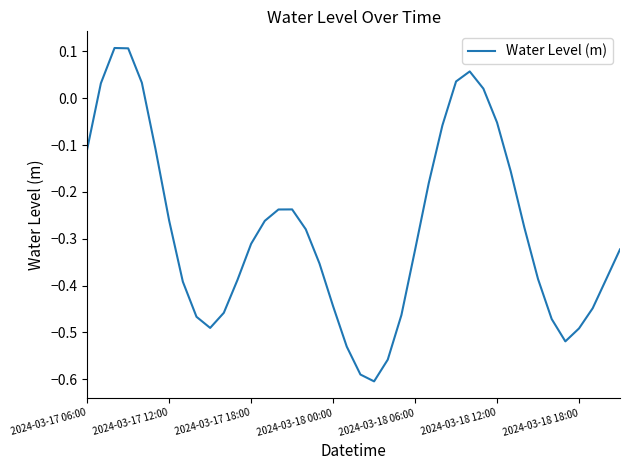

Does the chart display data point markers on the line(s)?

No